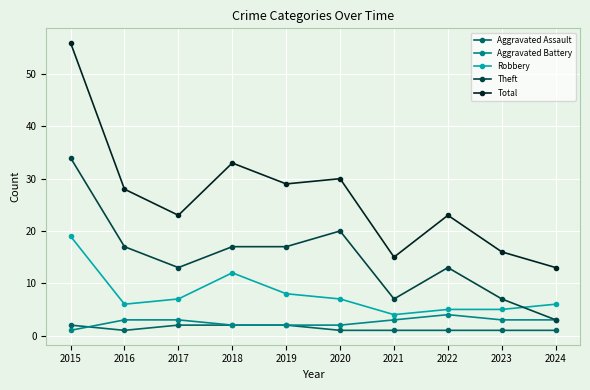

What is the lowest value of the Theft series?

3